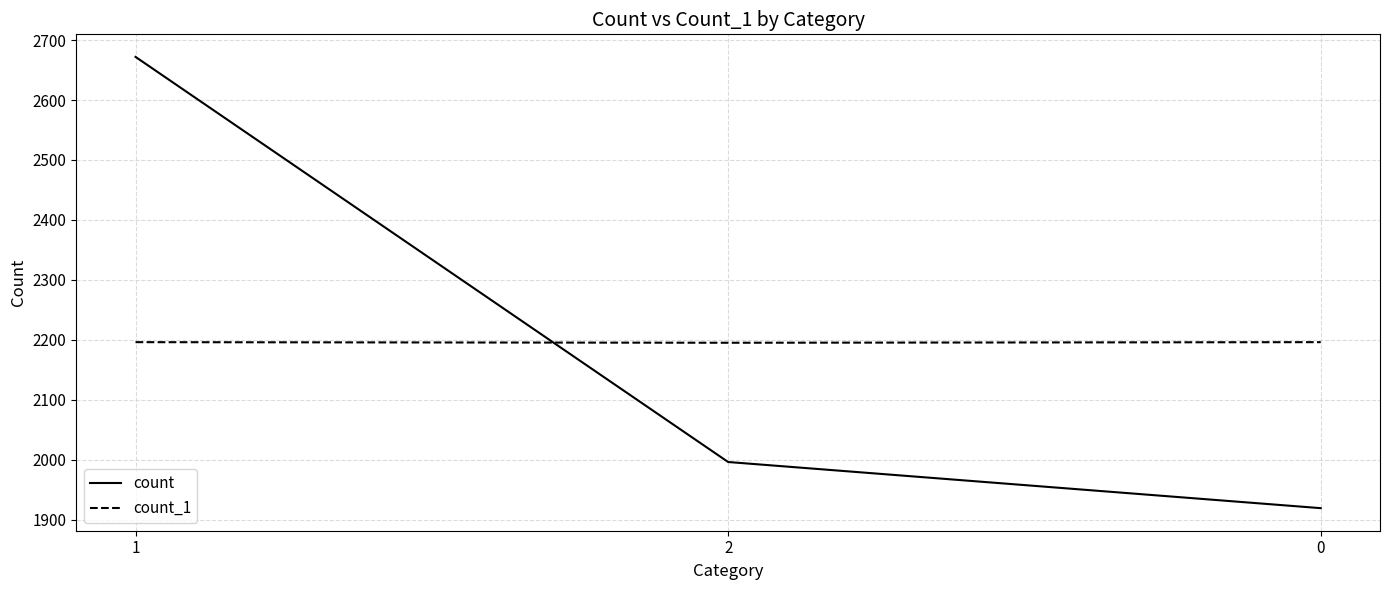

List the series in order of their peak value, highest first.

count, count_1